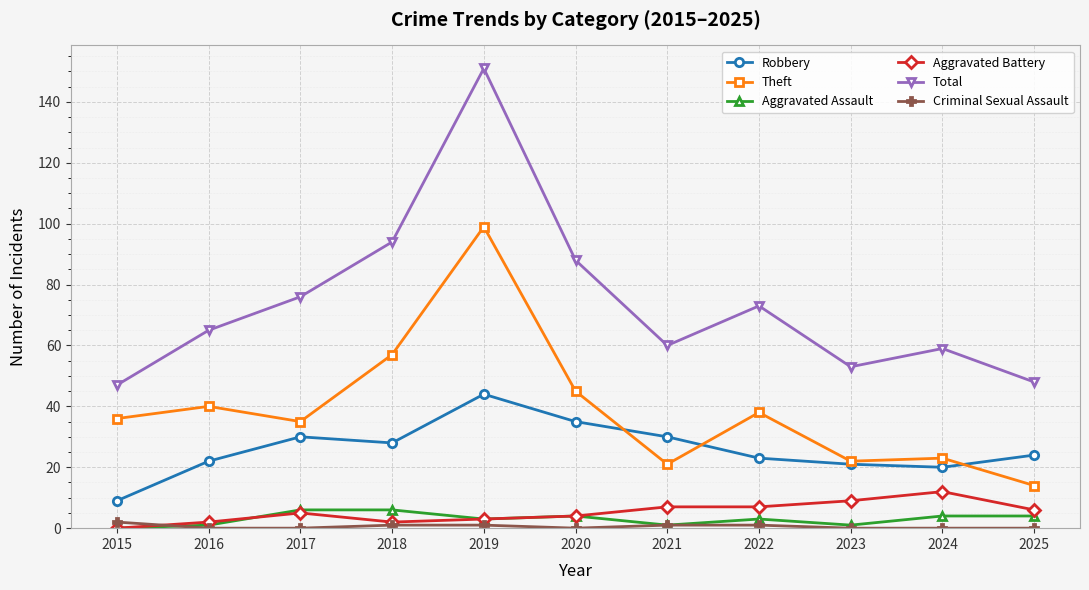

Between 2018 and 2023, which series saw the biggest shift?

Total